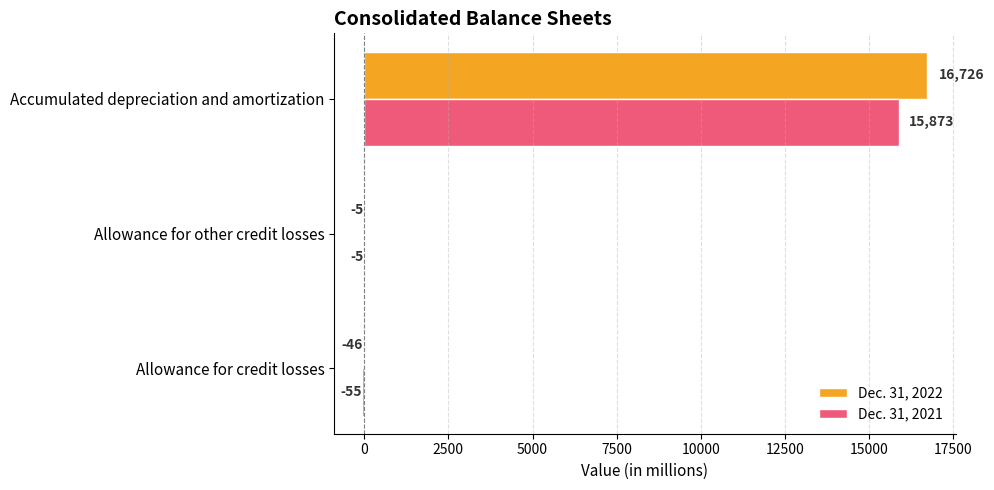

Where is Dec. 31, 2022 nearest to the value 8340?

Allowance for other credit losses